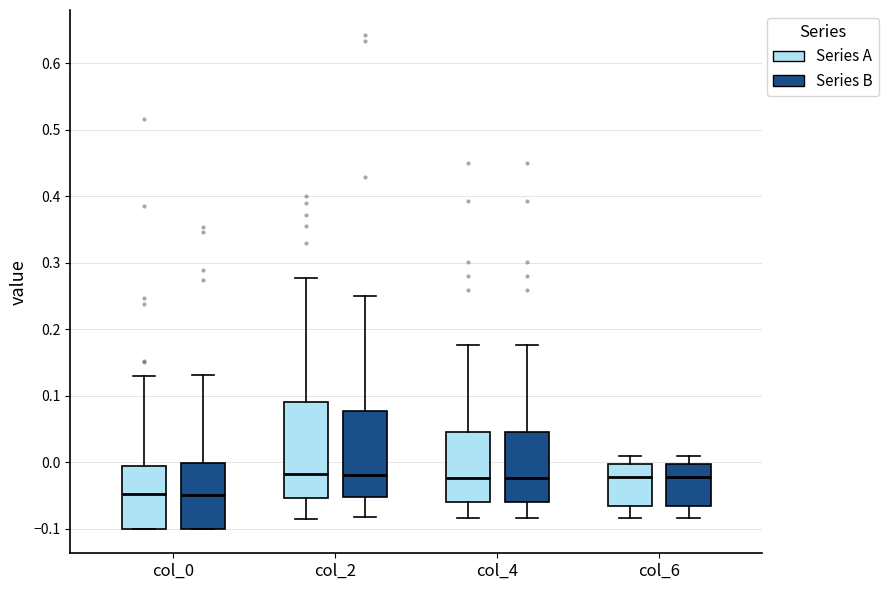

Where is the upper edge of the box for col_0 (Series B) on the y-axis? The values are not printed on the chart, so give them approximately, as read against the axis.

0.00